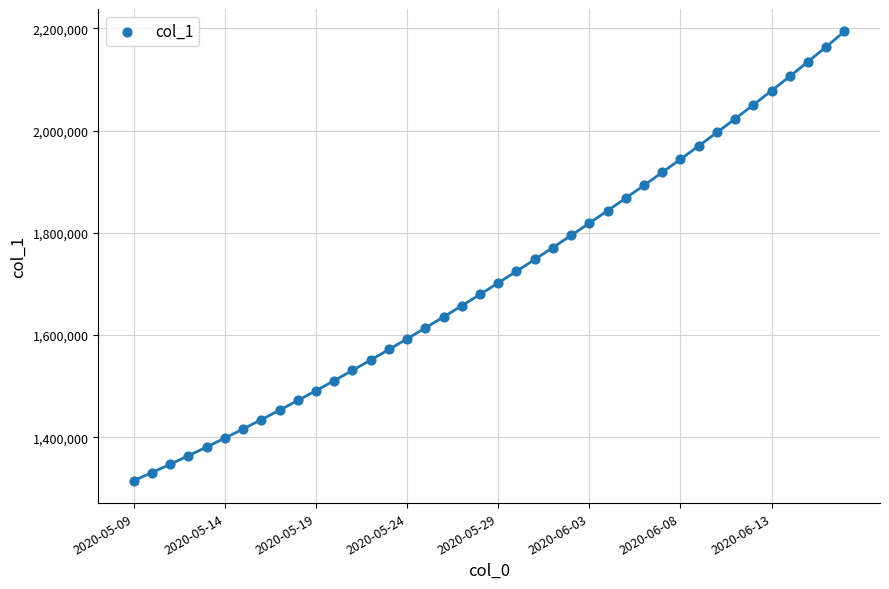

What is the range of Y values (max minus min)?

878679.8